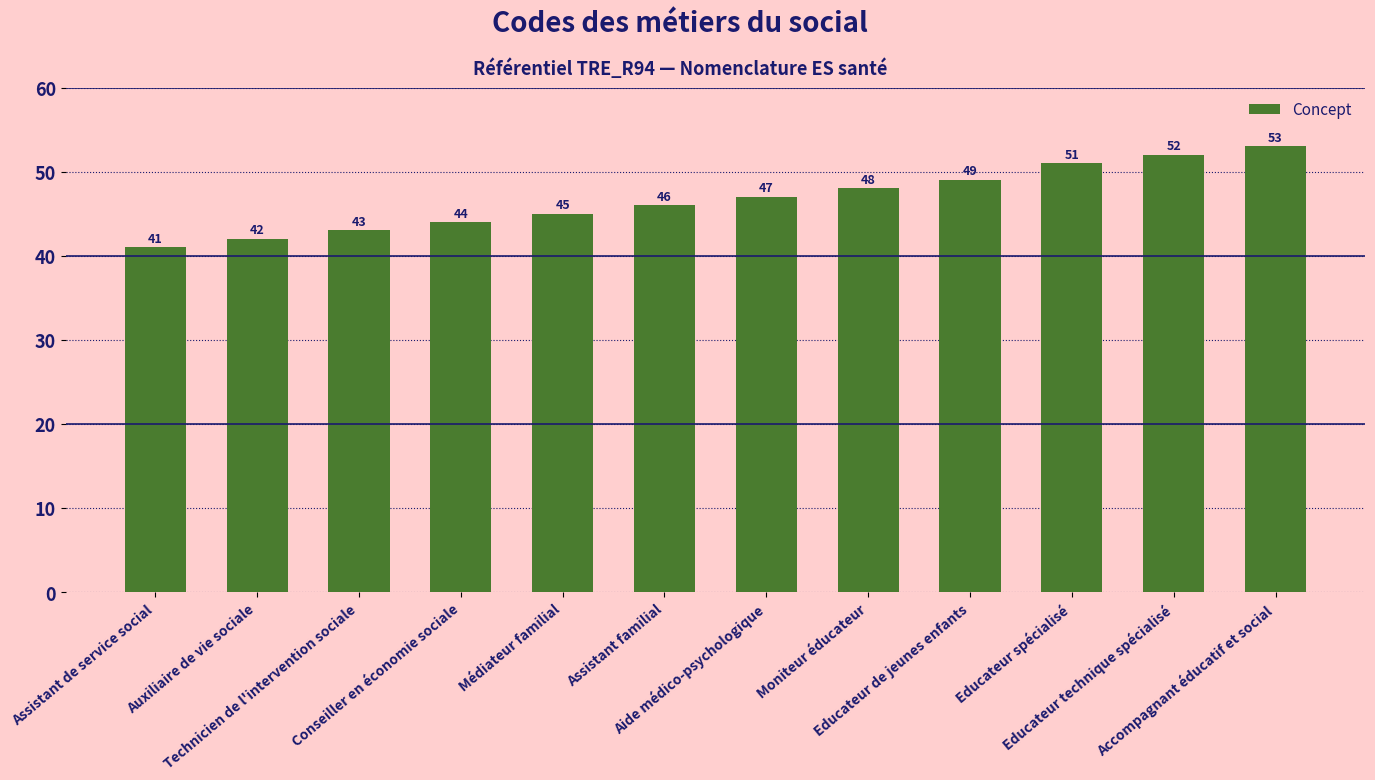

Is it true that the value at Auxiliaire de vie sociale is 71?

False